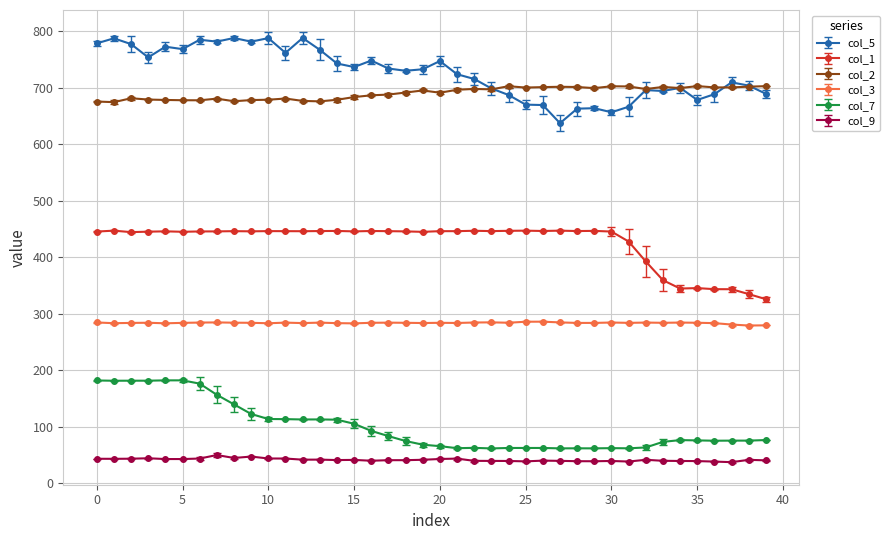

What is the value of the col_3 point at the 31st from the left?

284.3